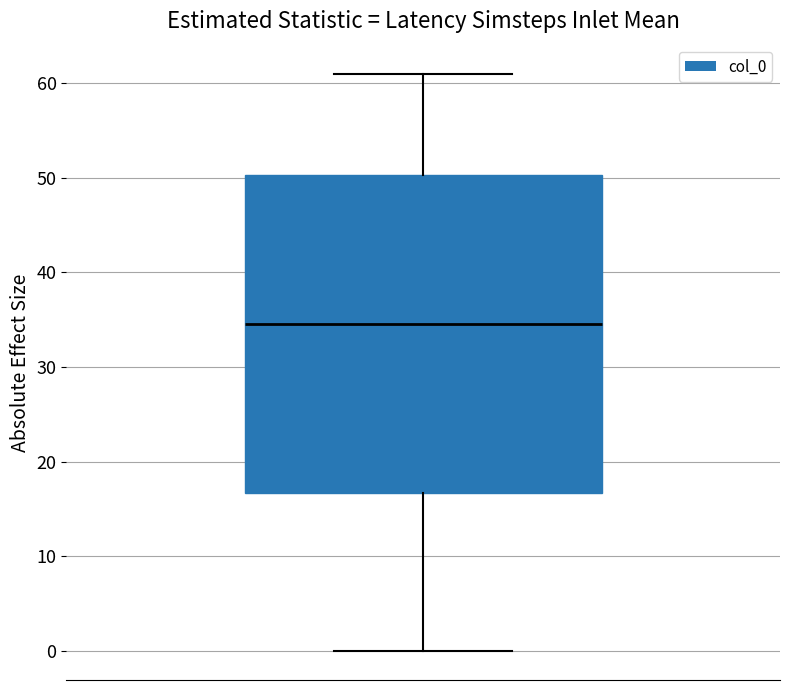

Where is the lower edge of the box on the y-axis? The values are not printed on the chart, so give them approximately, as read against the axis.

17